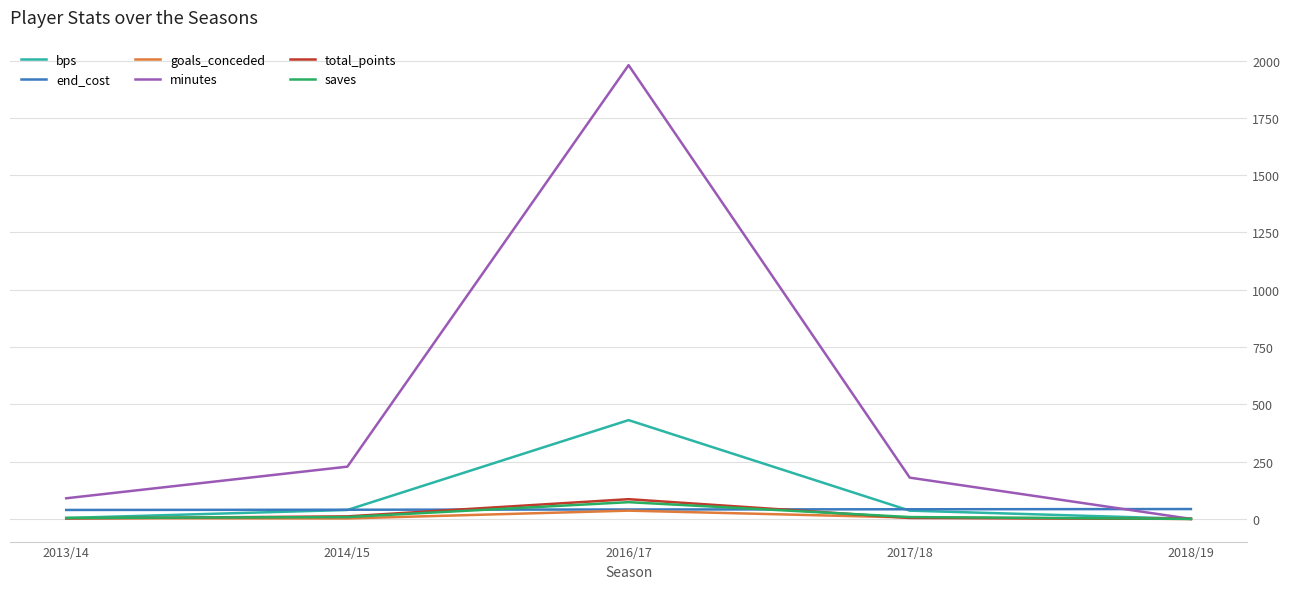

What is the maximum value shown in the chart?

1980